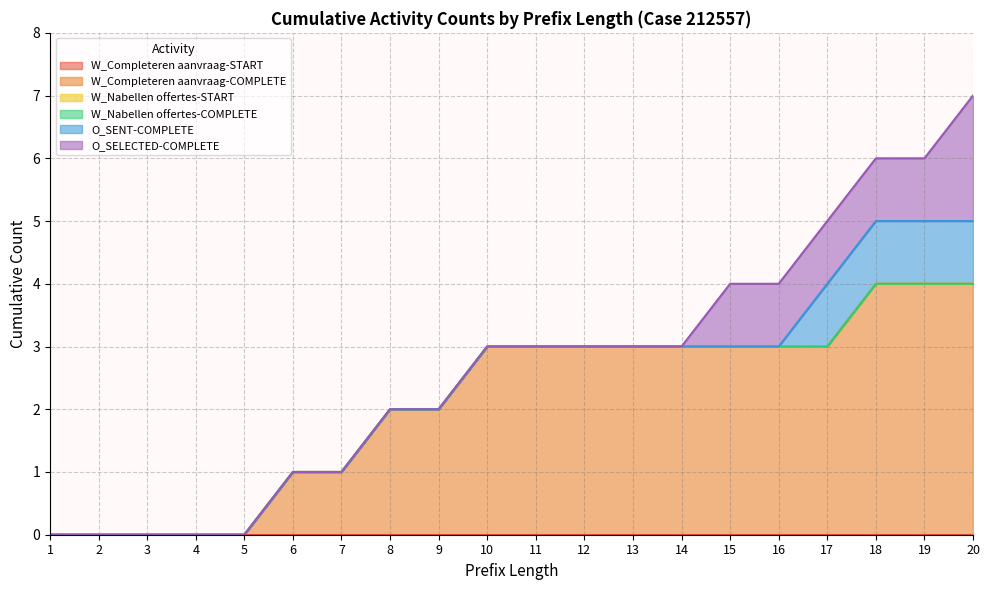

The O_SENT-COMPLETE series shows 0 at 15. True or false?

True